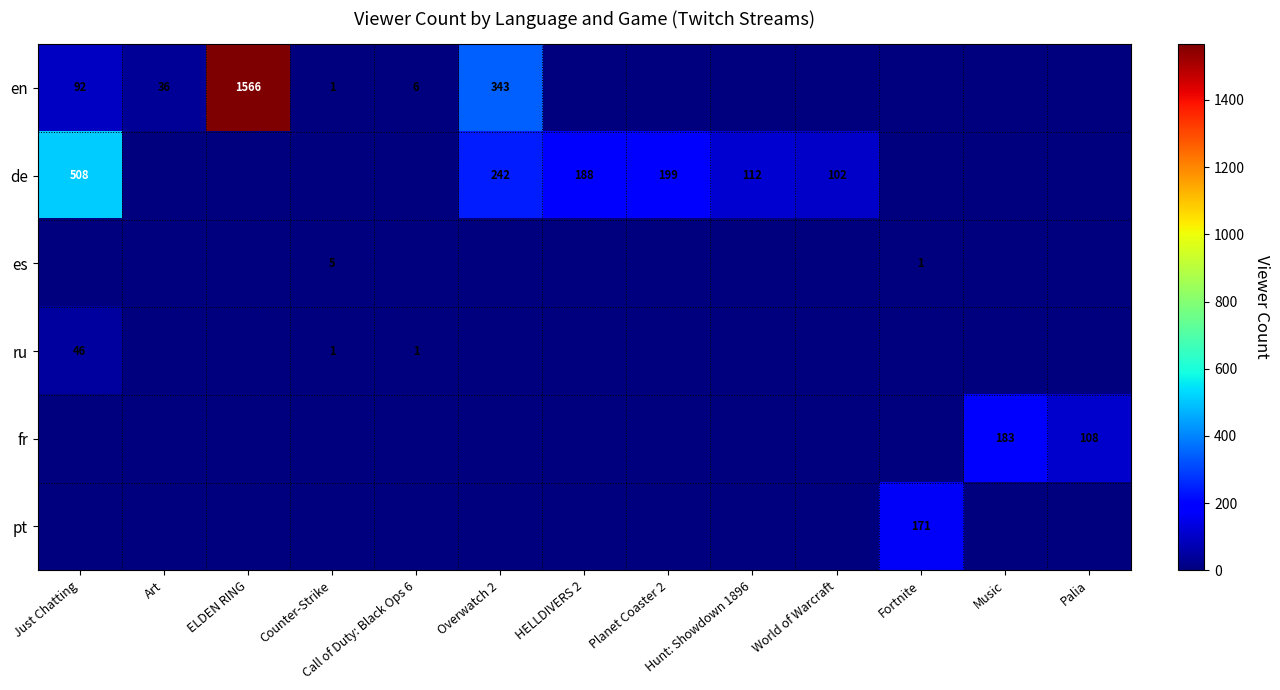

At how many categories does at least one series exceed 996?

1